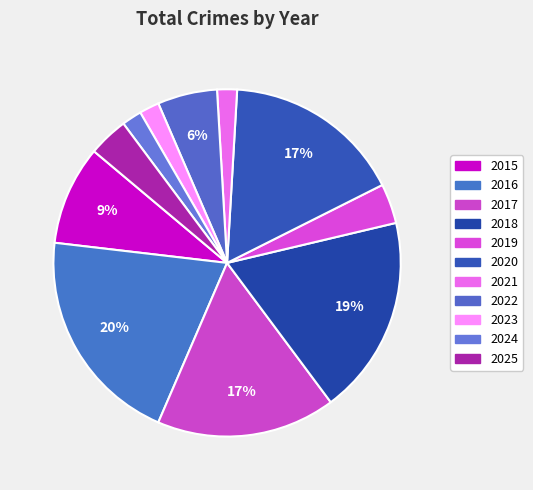

How much of the chart is everything except 2021?

98.1%